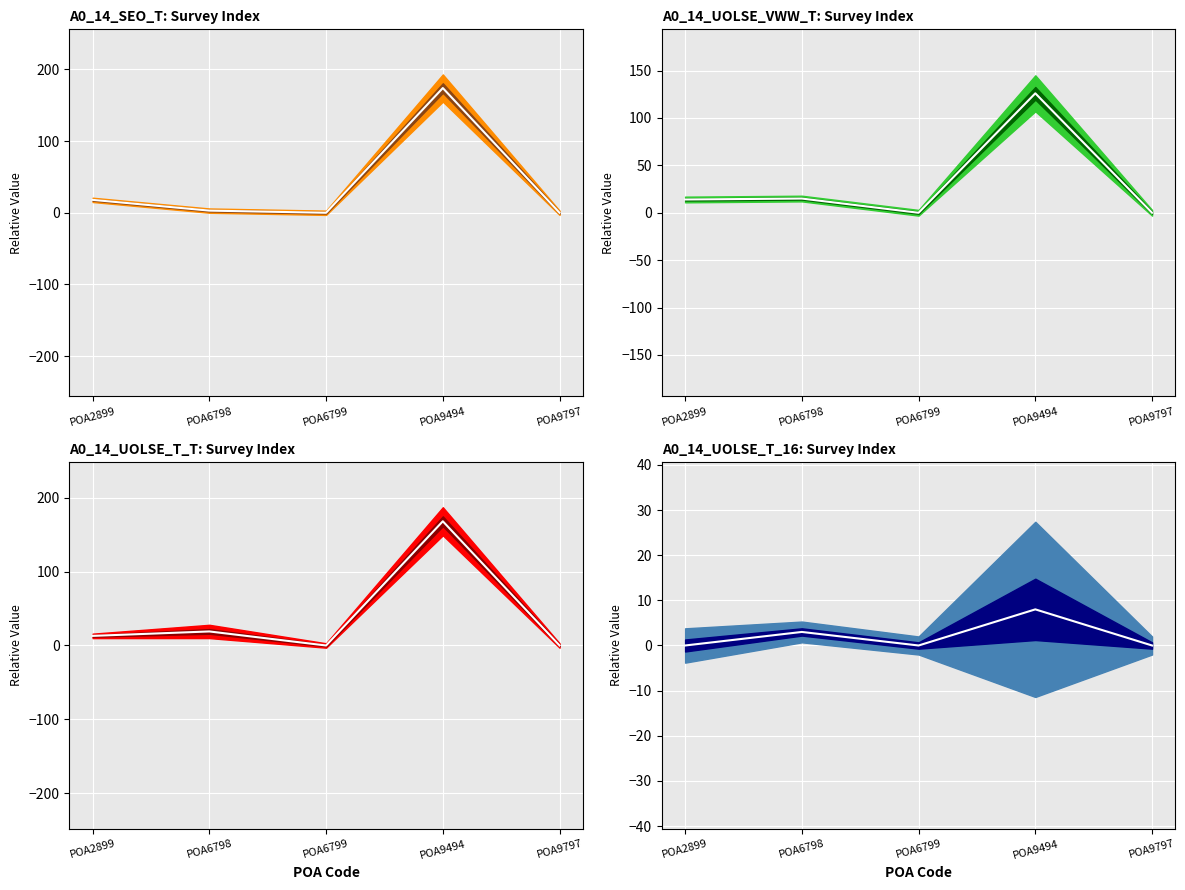

True or false: A0_14_UOLSE_VWW_16 and A0_14_UOLSE_T_16 cross at least once.

False